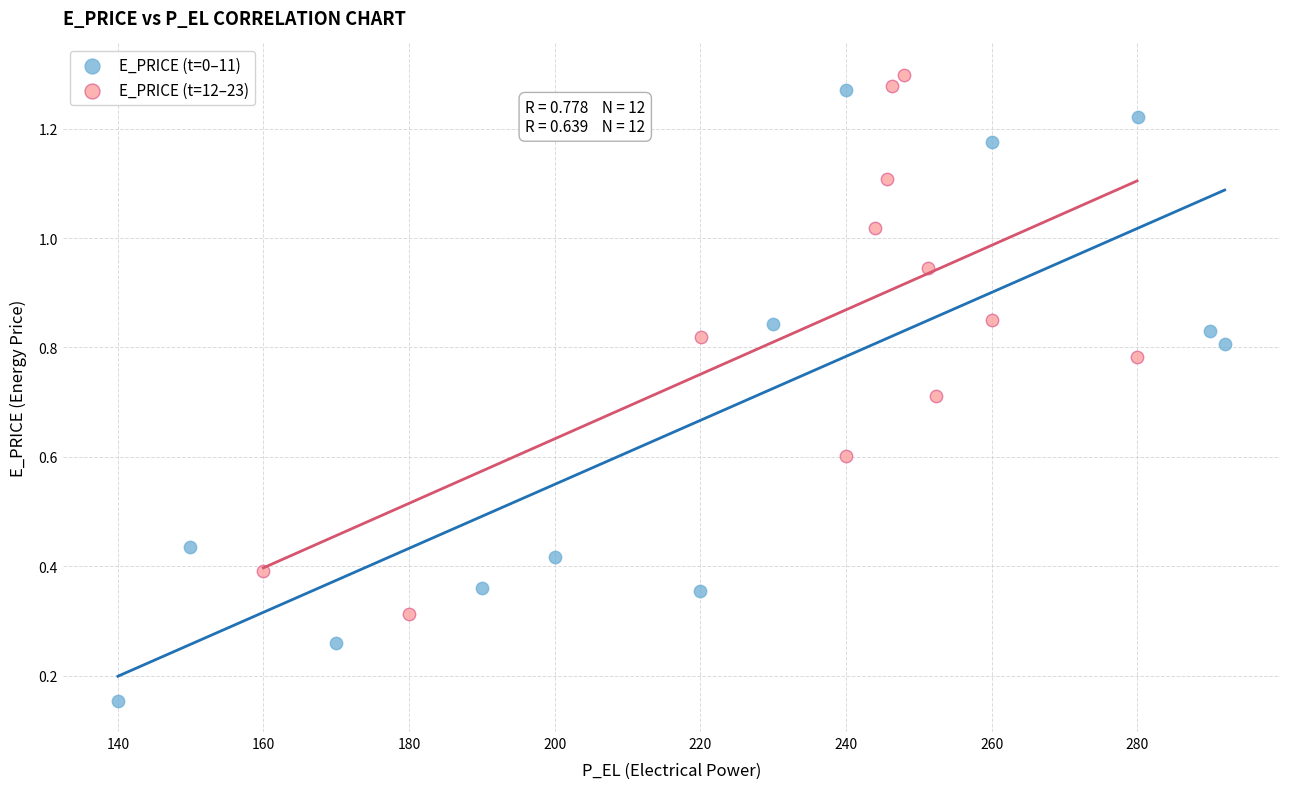

Which series reaches the minimum Y coordinate?

E_PRICE (t=0–11)